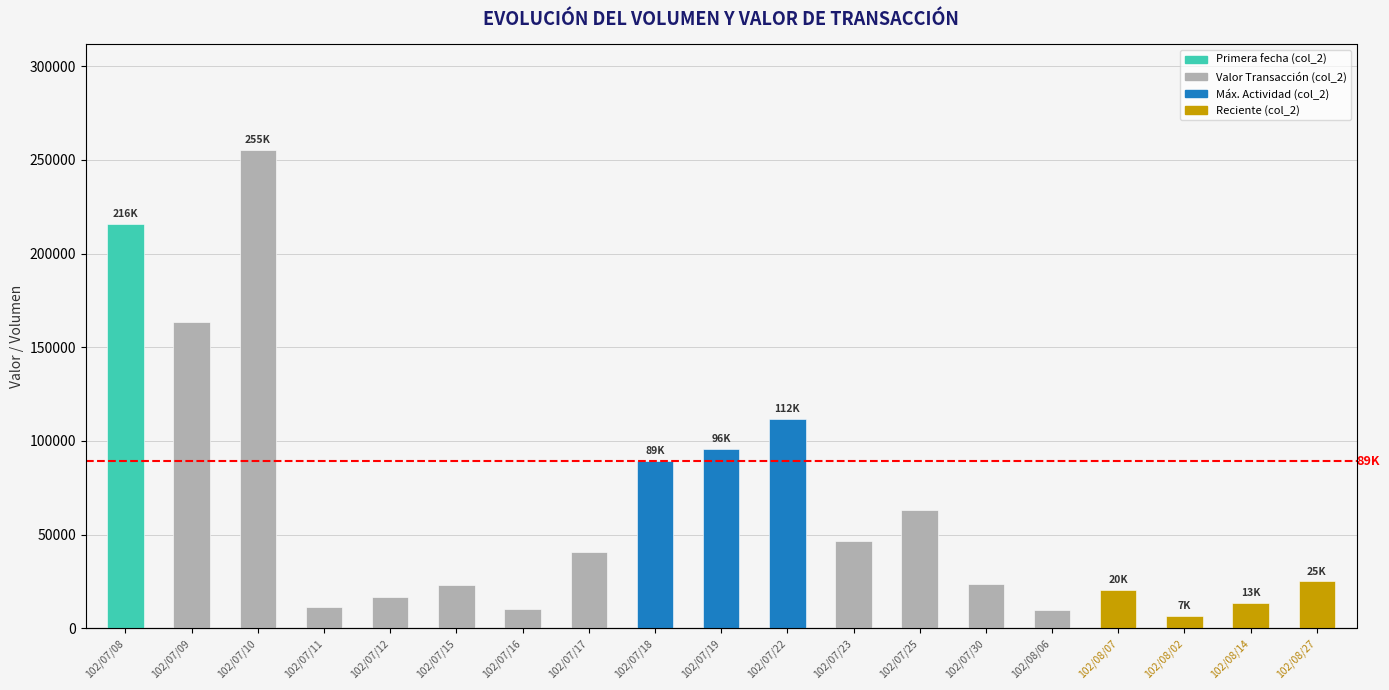

What is the value of the col_1 (Volume) bar at the 11th from the left?

53000